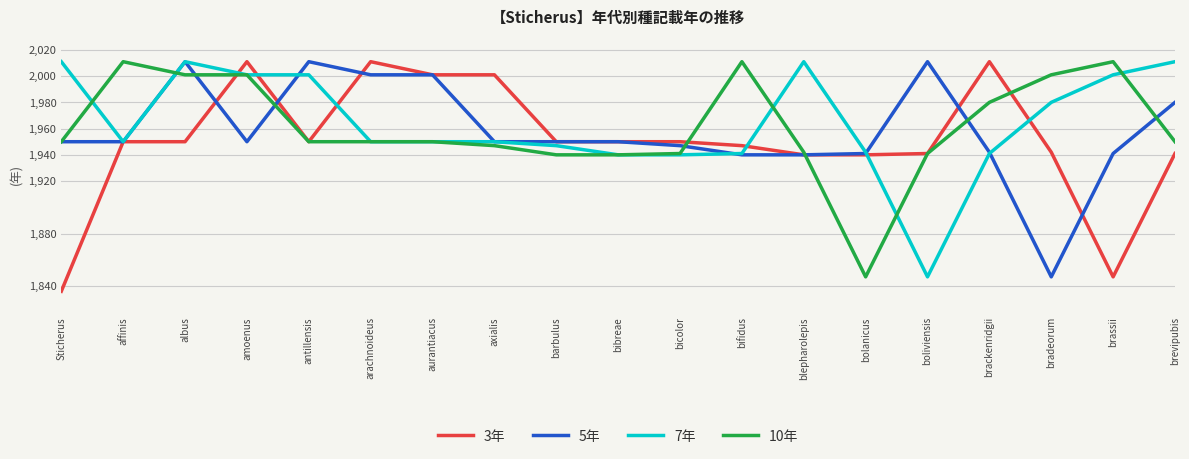

Which series changed the most between axialis and bifidus?

10年